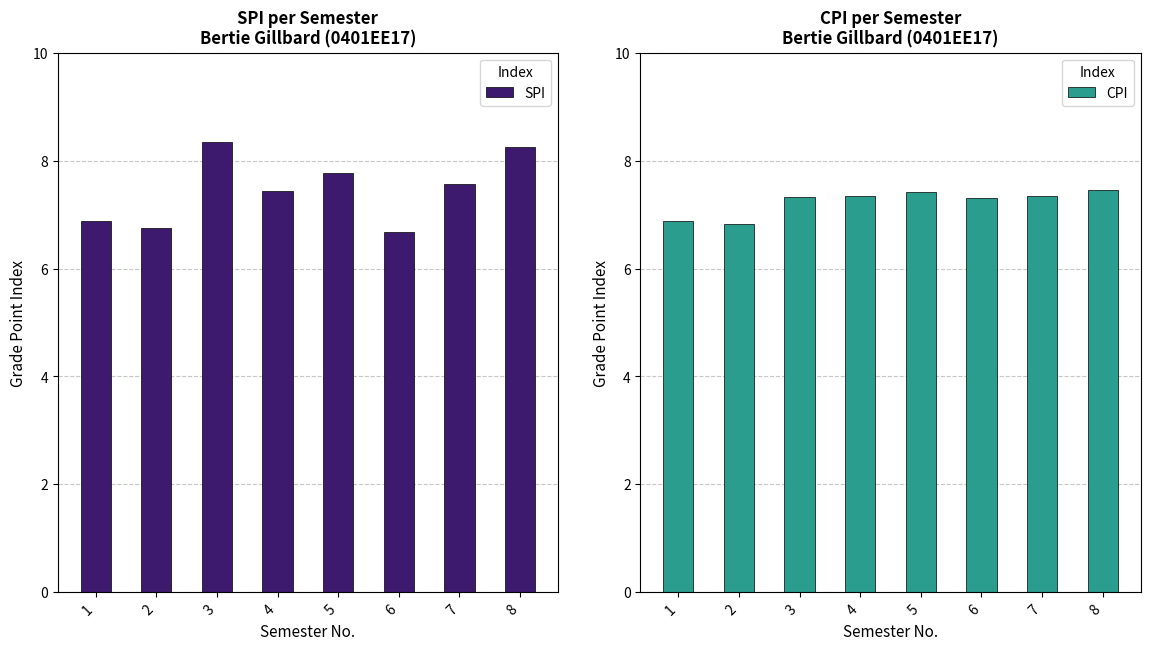

Count the SPI values in the range 6 to 8.

6